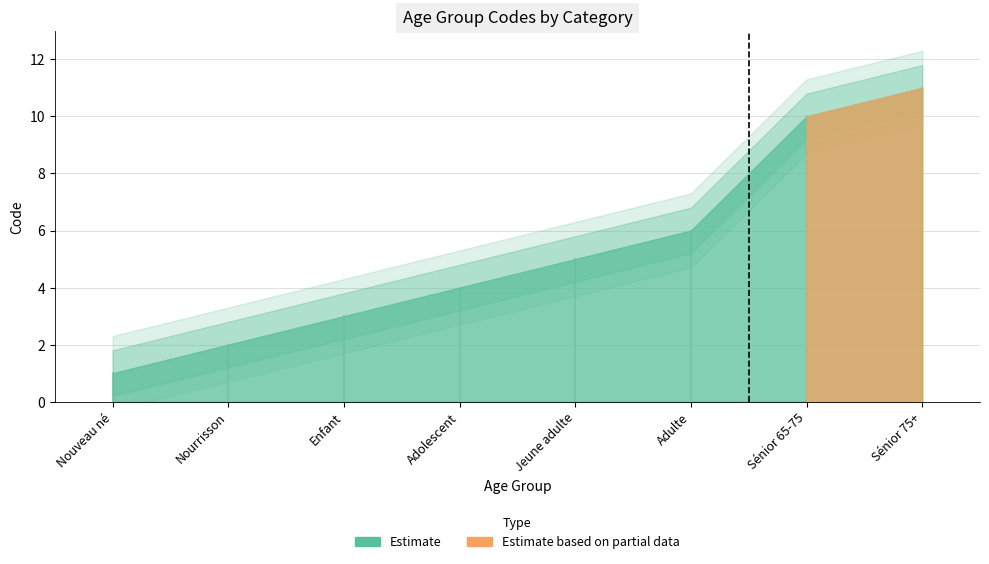

At which category does the chart reach its peak across all series?

Sénior 75+